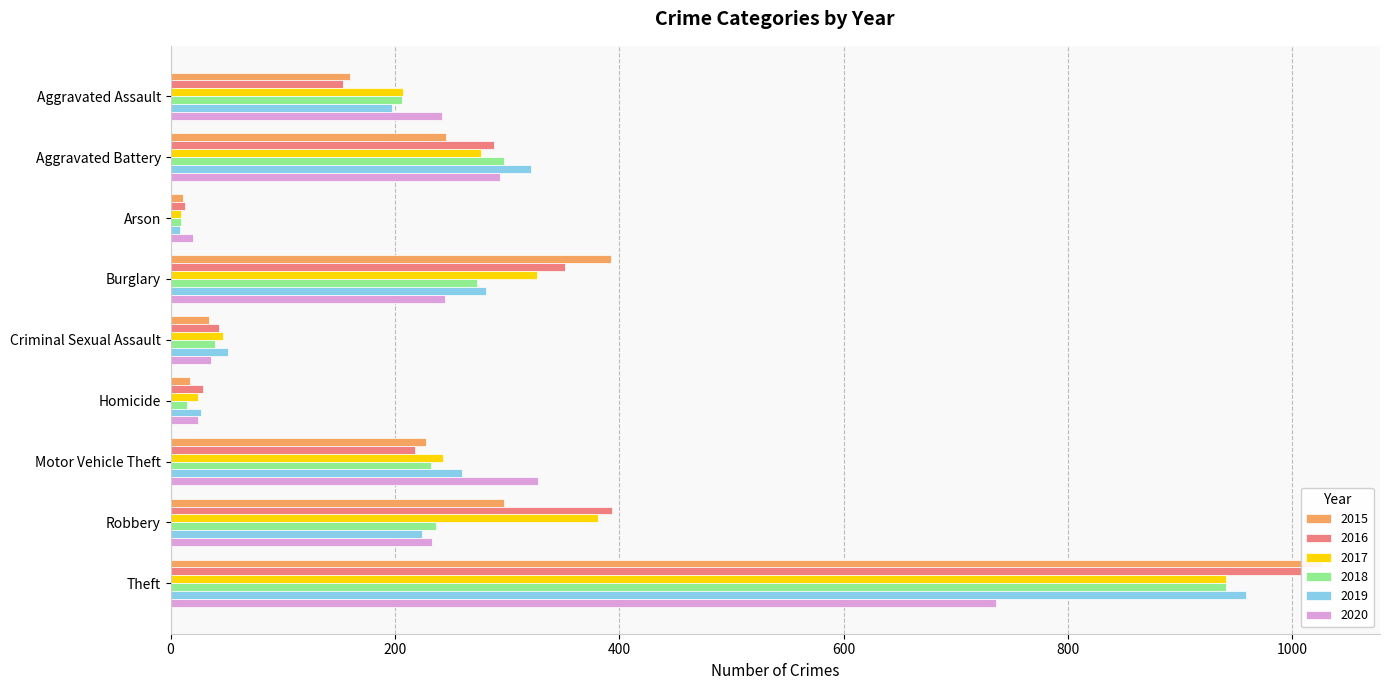

Which category has the highest value in the 2018 series?

Theft